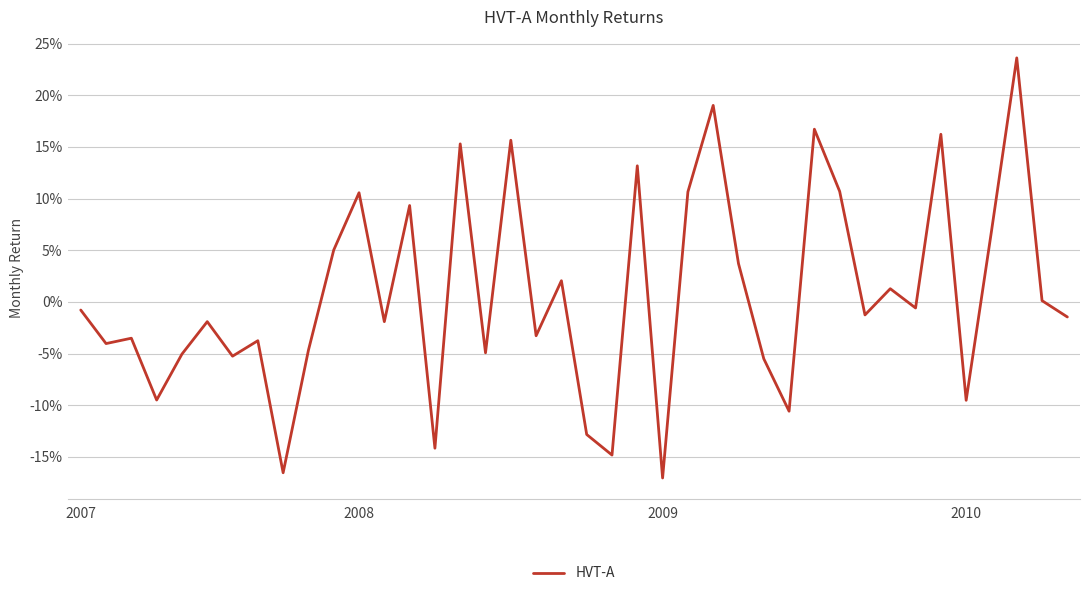

Is this an area chart (filled region under the line)?

No